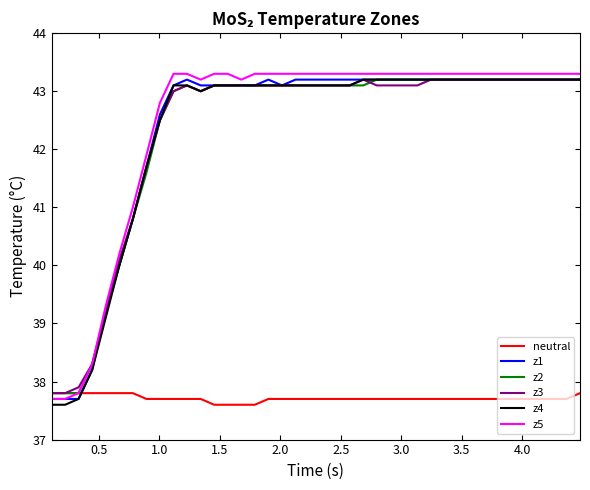

Which series has the largest total across all categories?

z5